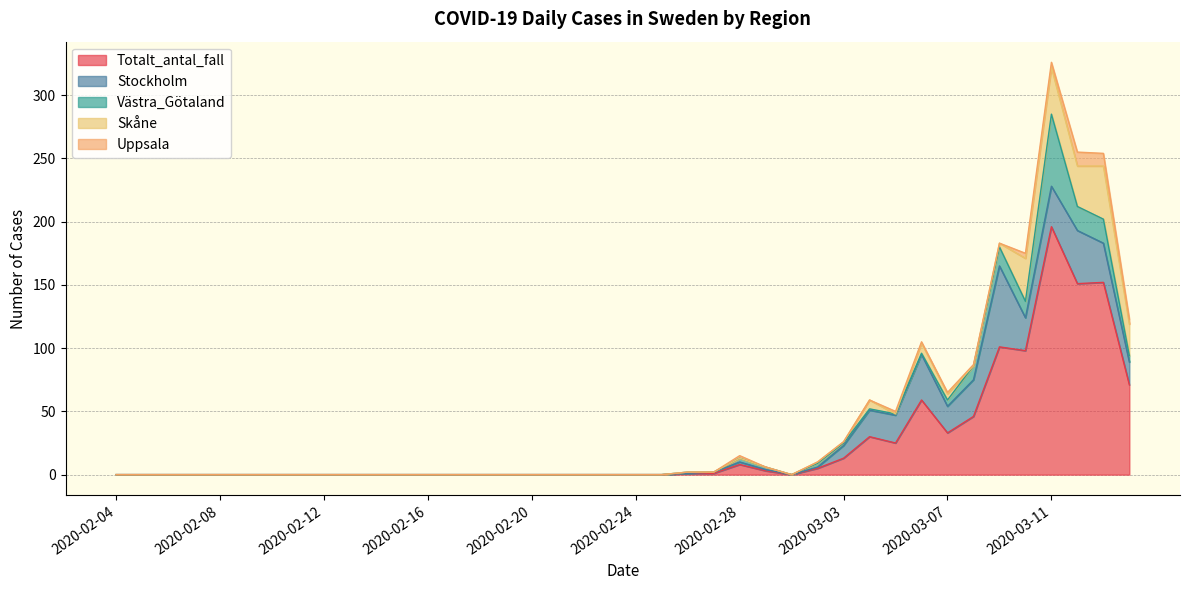

At which category is the sum across all series the highest?

2020-03-11